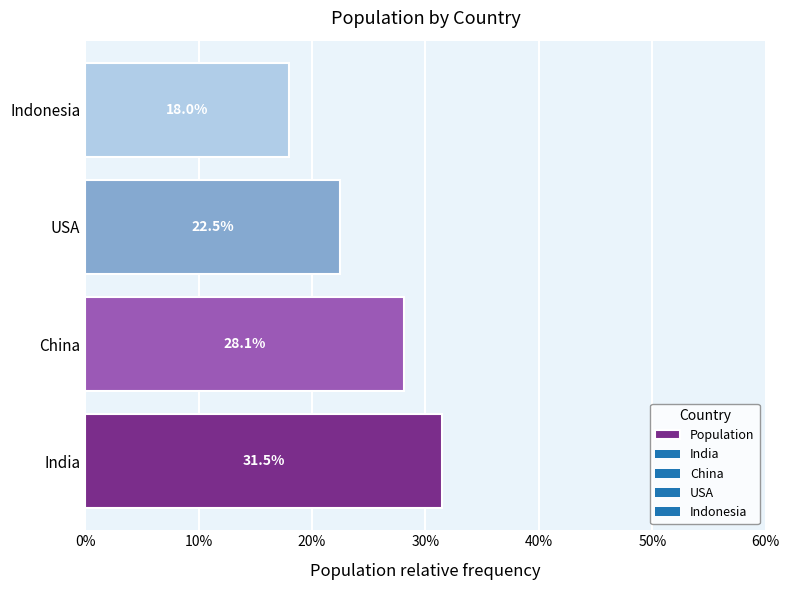

What is the change in value from USA to Indonesia?

-4.5